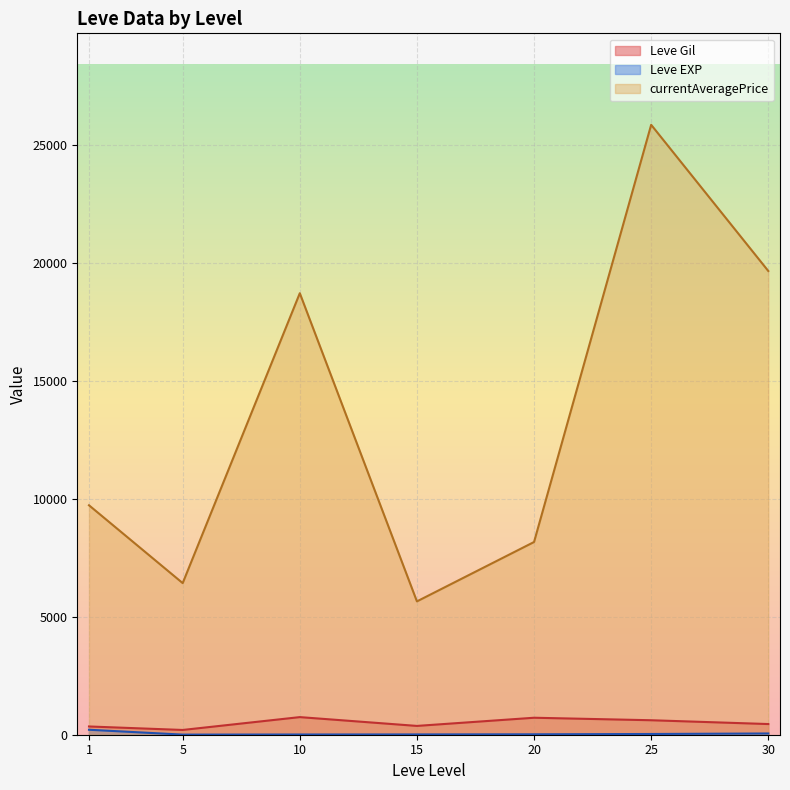

What is the maximum value for currentAveragePrice?

25861.6